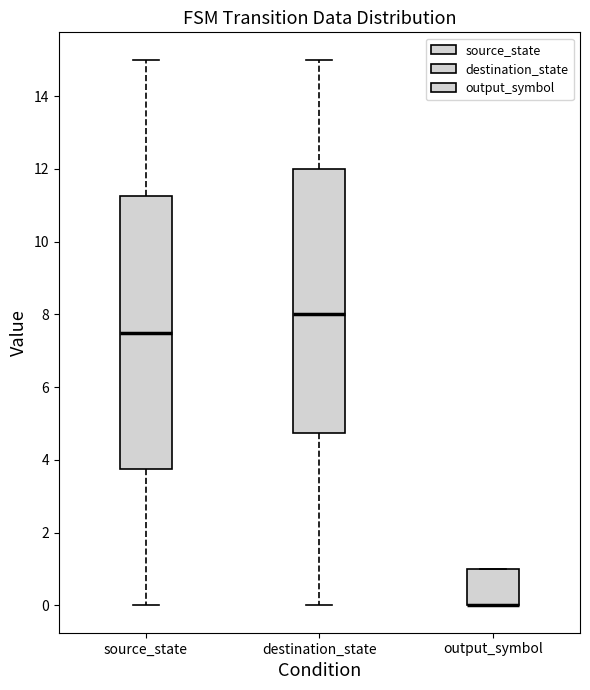

Reading left to right, read every box against the y-axis: the position of its median line, the range the box covers, and the ends of its whiskers. The values are not printed on the chart, so give them approximately, as read against the axis.

source_state: median 7.6, box 3.8 to 11.2, whiskers 0.0 to 15.0
destination_state: median 8.0, box 4.8 to 12.0, whiskers 0.0 to 15.0
output_symbol: median 0.0 (drawn on the box's lower edge), box 0.0 to 1.0, whiskers 0.0 to 1.0